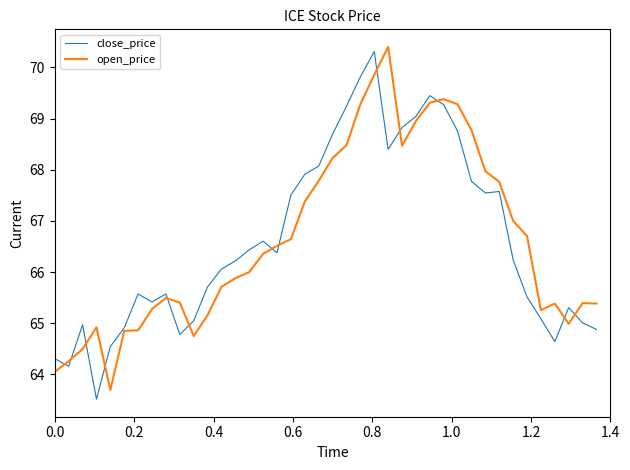

What is the highest value of the close_price series?

70.3